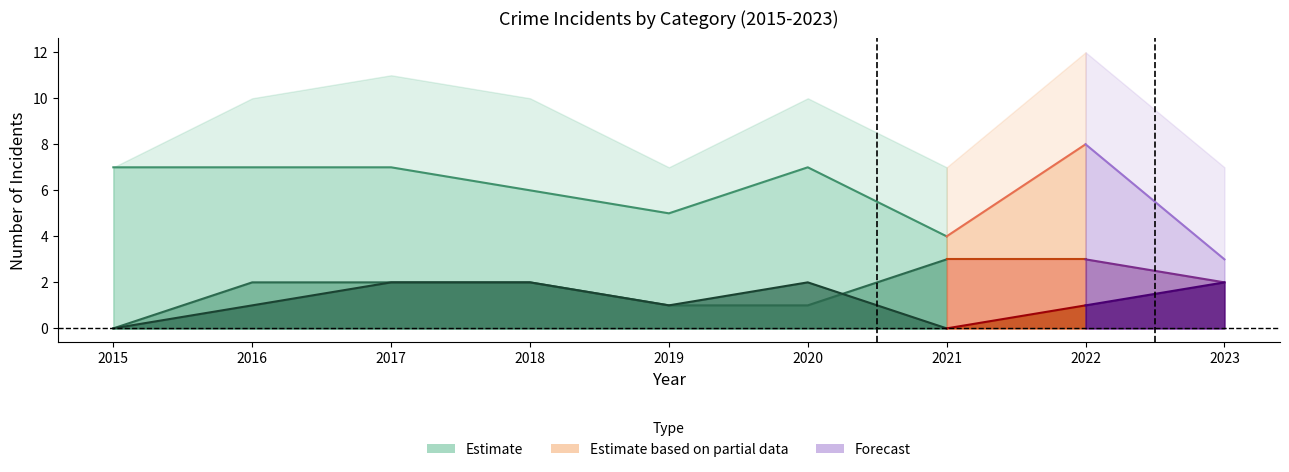

The Aggravated Assault series shows 1 at 2018. True or false?

False